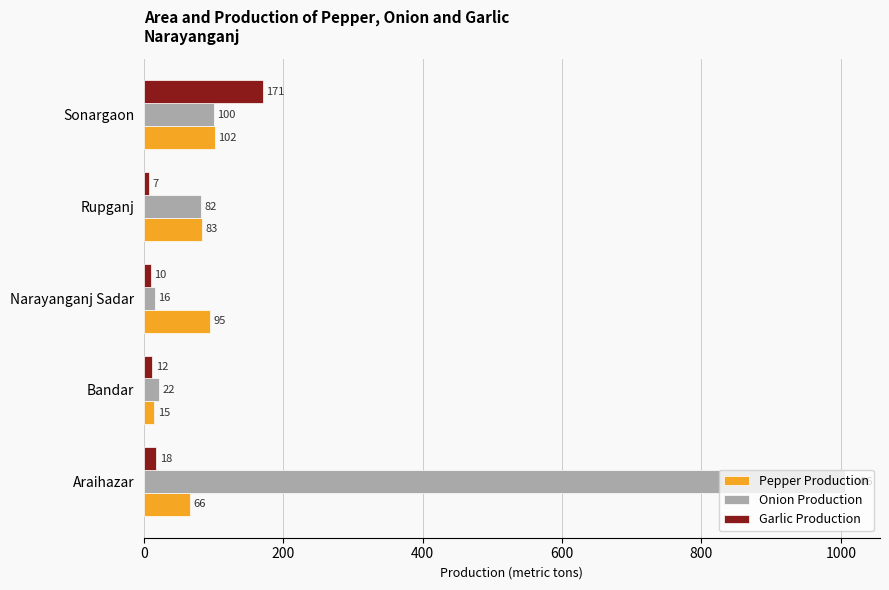

Count the number of data series in this chart.

3